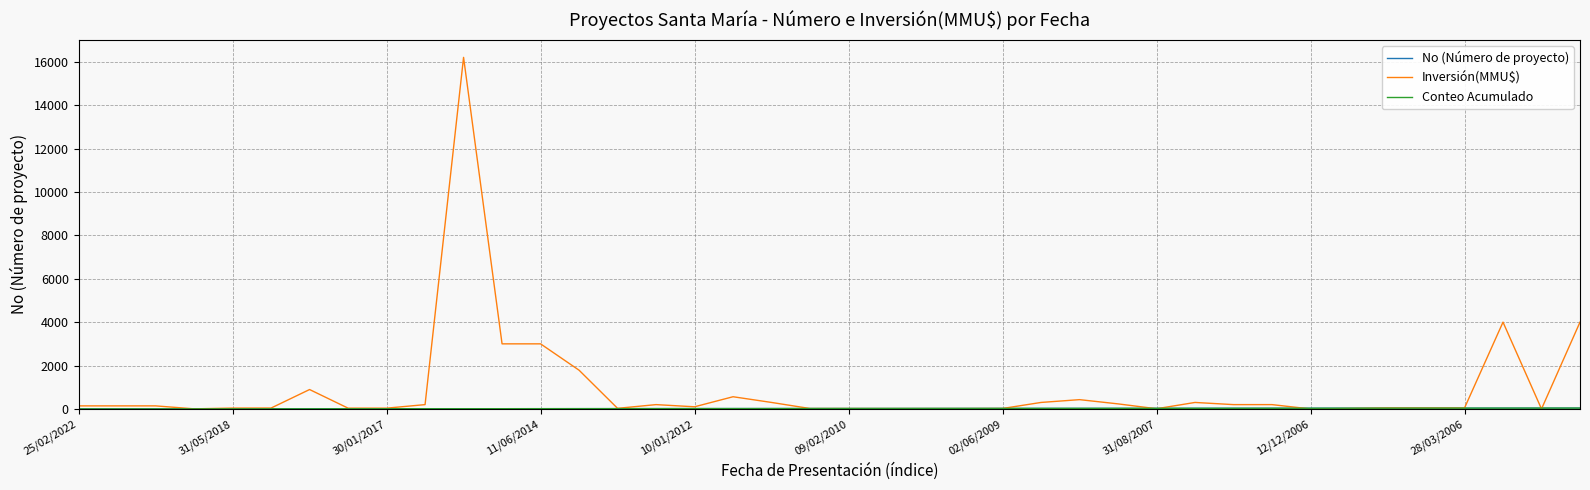

Does the chart display data point markers on the line(s)?

No